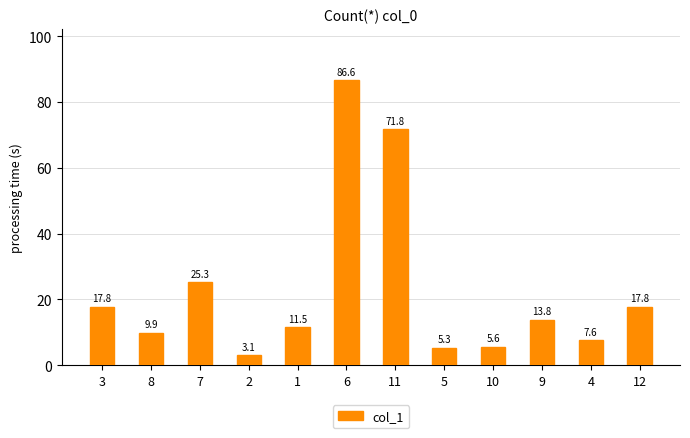

What is the average value?

23.0